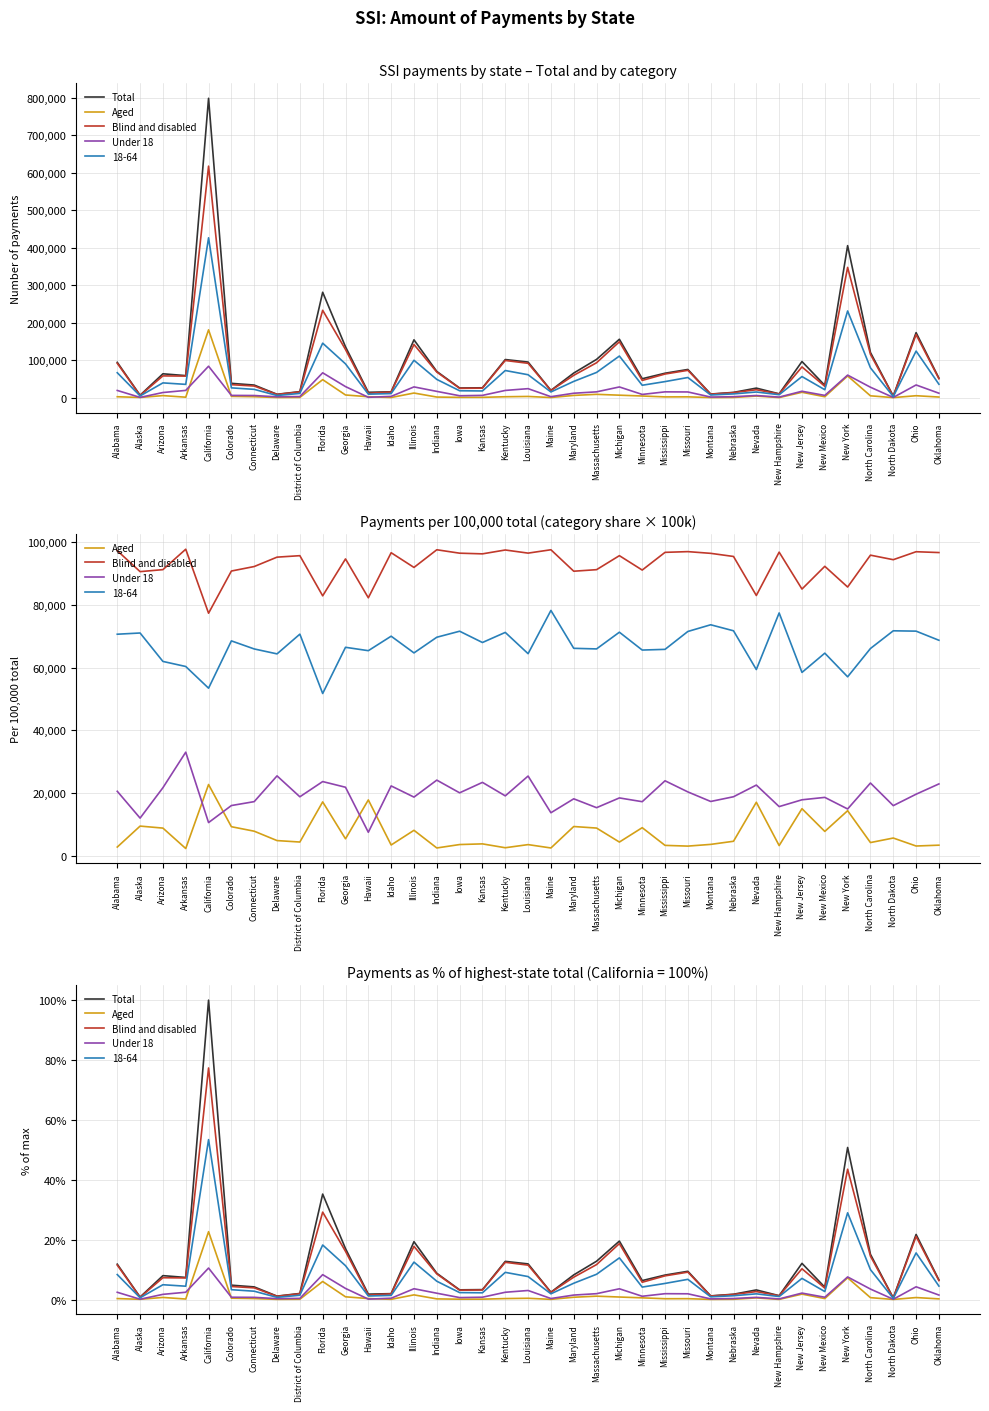

Is it true that Under 18 equals 1.9 at Missouri?

True